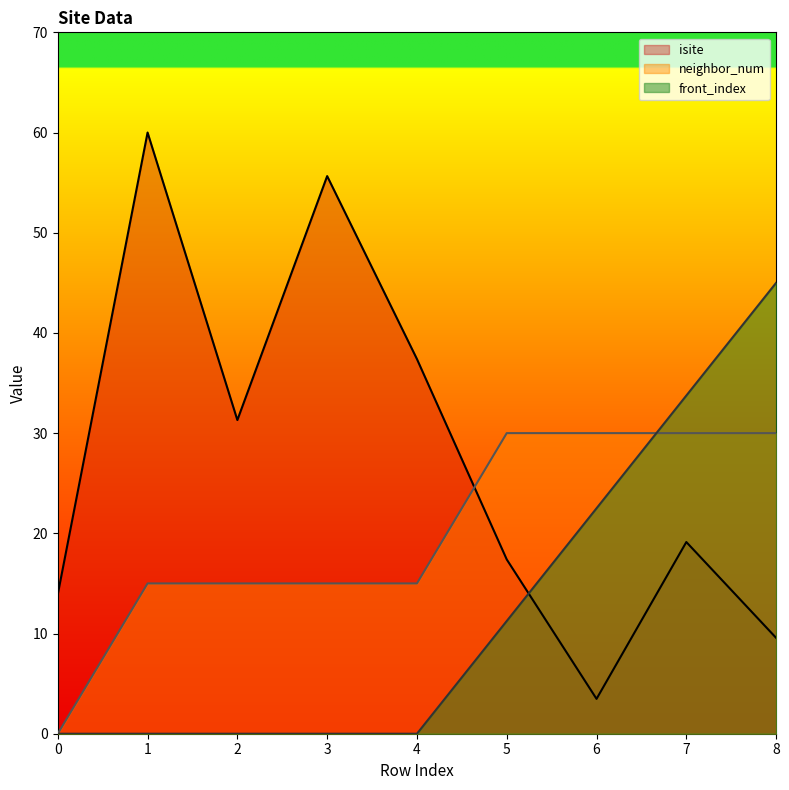

At which label does neighbor_num reach its peak?

5